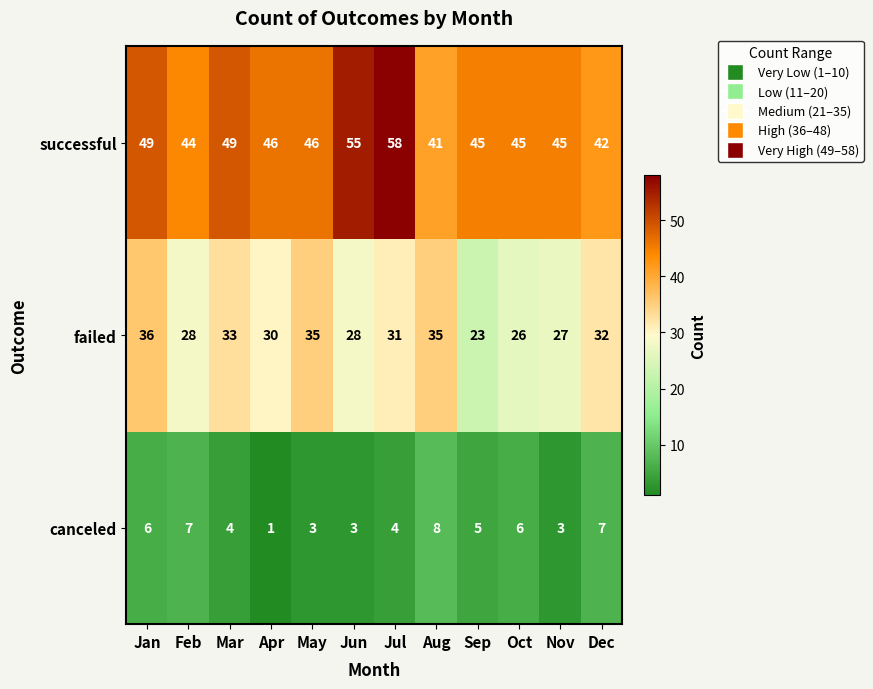

Which series has the largest total across all categories?

successful